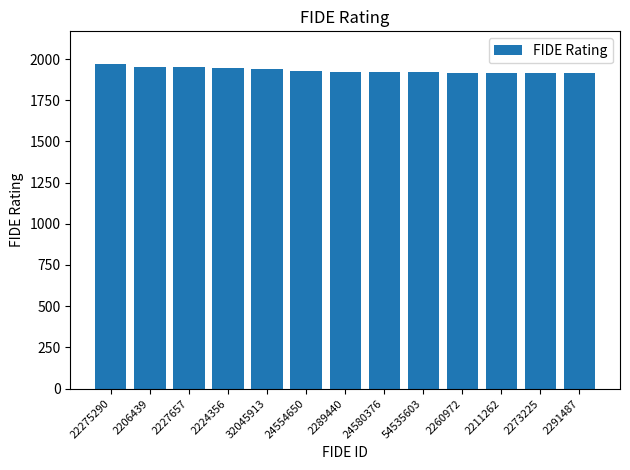

Are the bars horizontal?

No